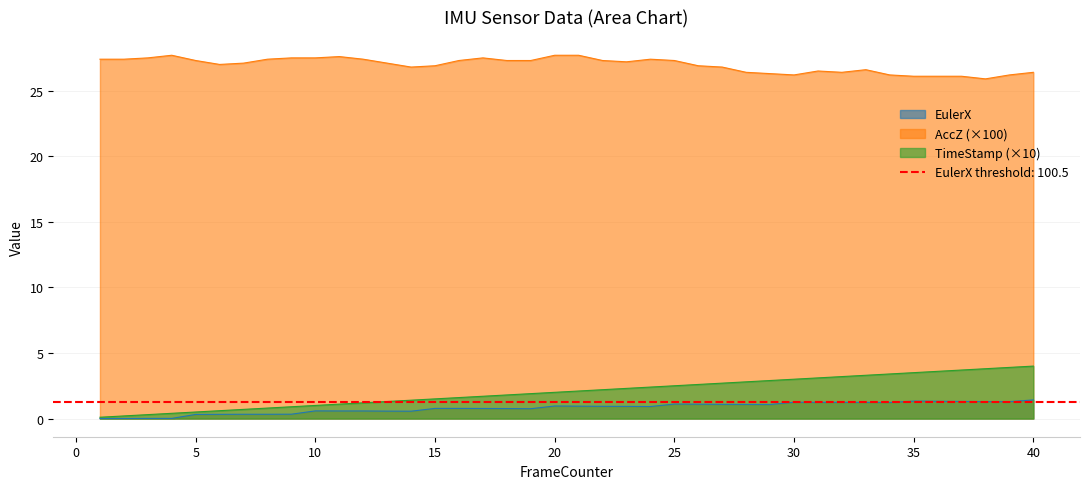

What is the difference between the second highest and minimum values in the EulerX series?

1.3